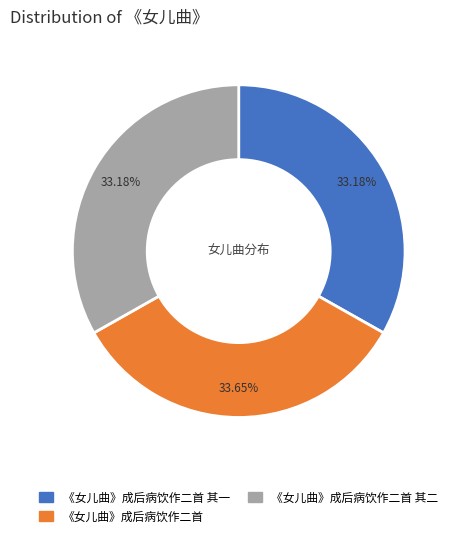

Is there any slice that represents more than half of the pie?

No